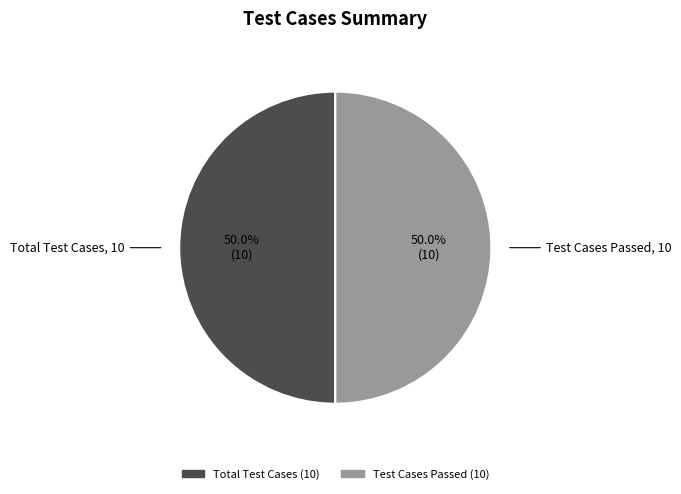

How many slices are in this pie chart?

2